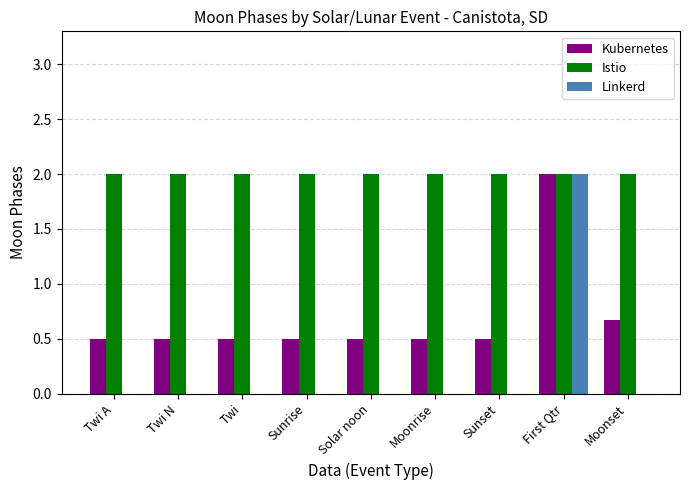

Which series has the largest range (max minus min)?

Linkerd